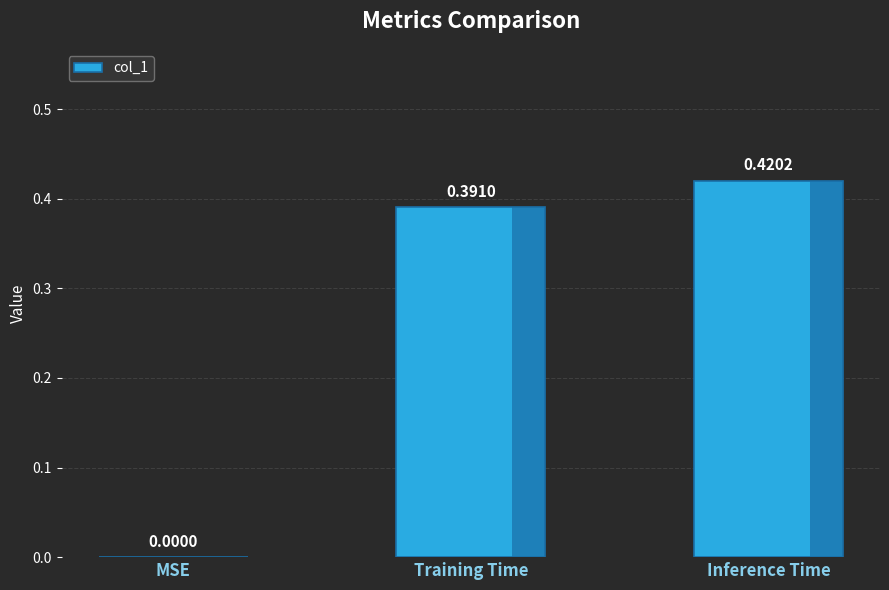

Between Inference Time and MSE, which is larger?

Inference Time